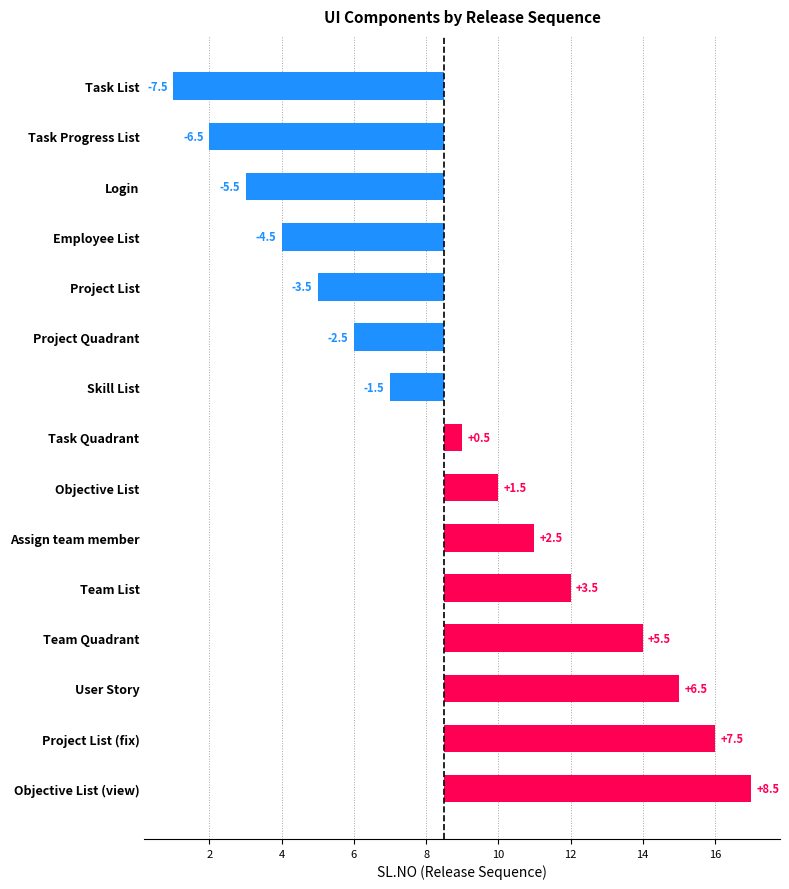

How many values are above zero?

8